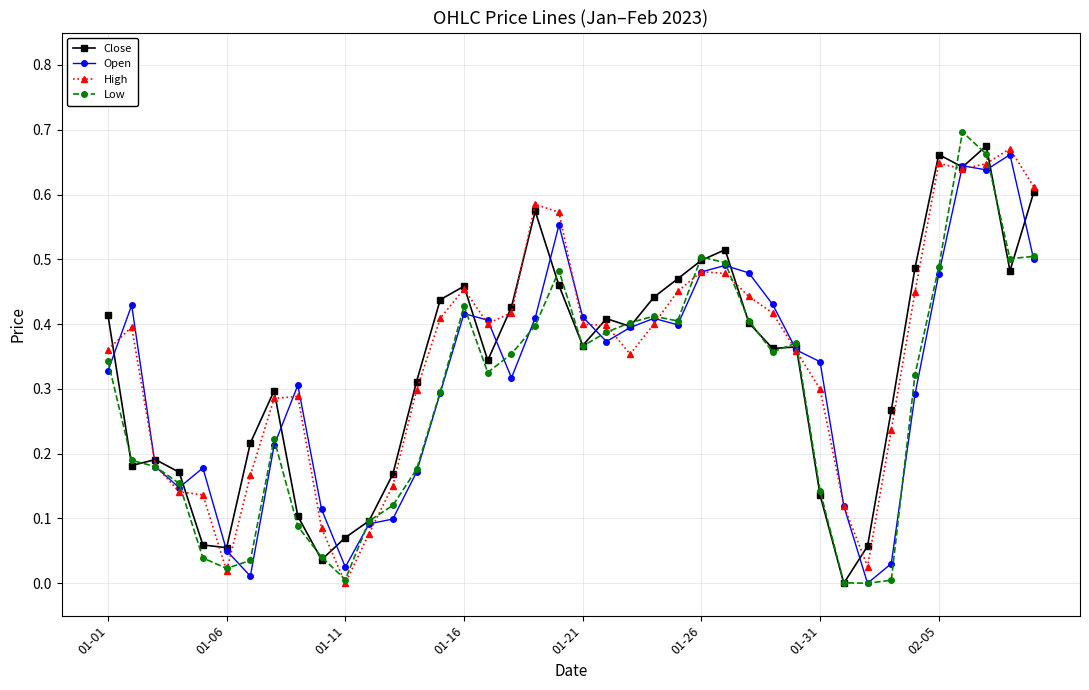

List the series in order of their overall mean, highest first.

High, Close, Open, Low